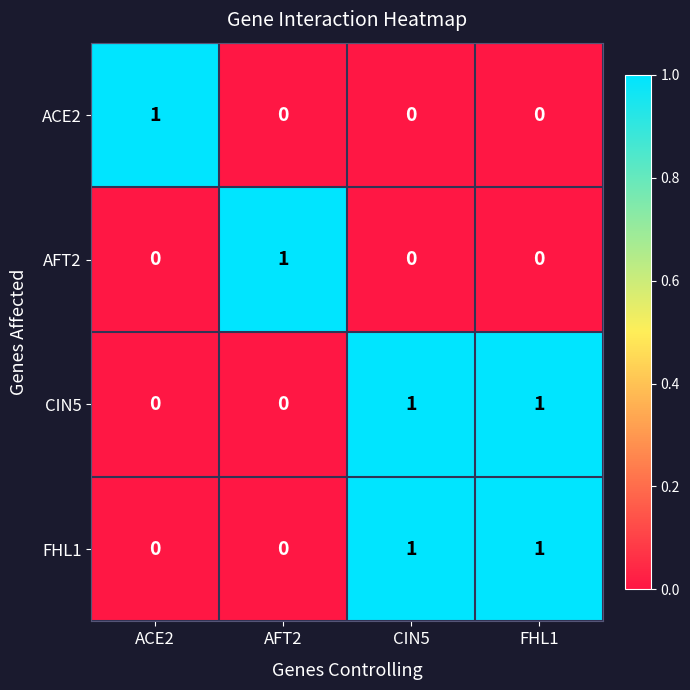

At how many categories does at least one series exceed 0?

4